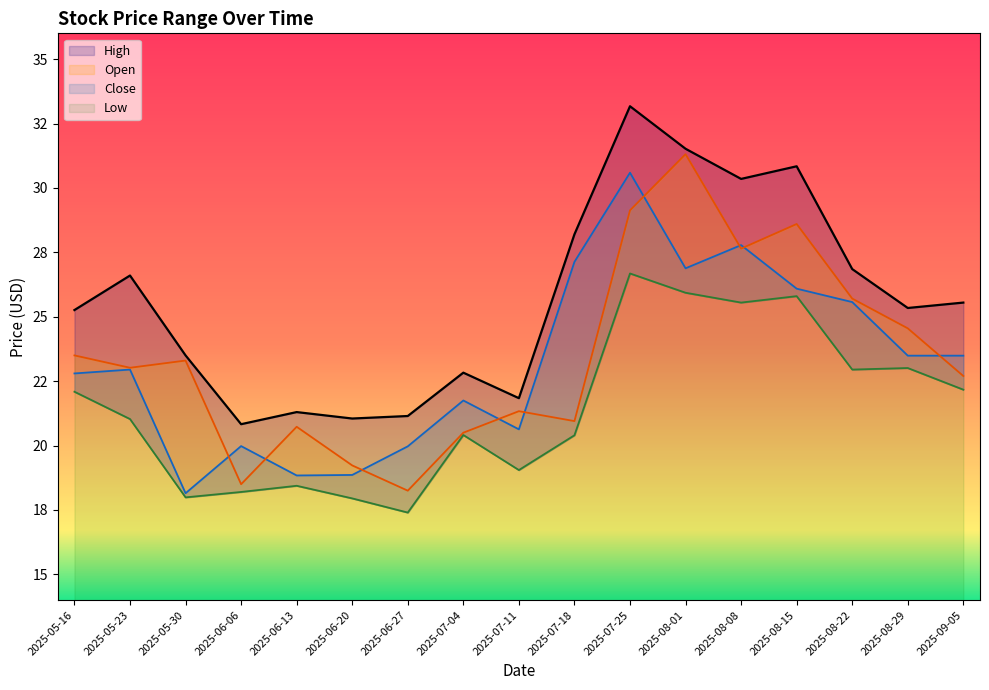

The Low series shows 31.9 at 2025-09-05. True or false?

False